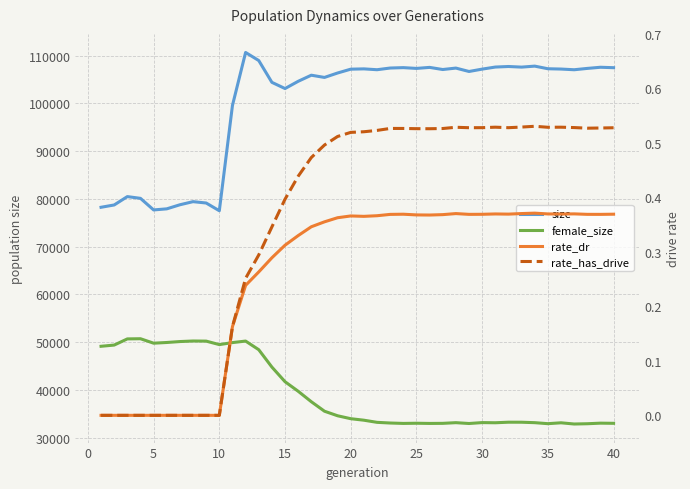

Which series has the largest total across all categories?

size